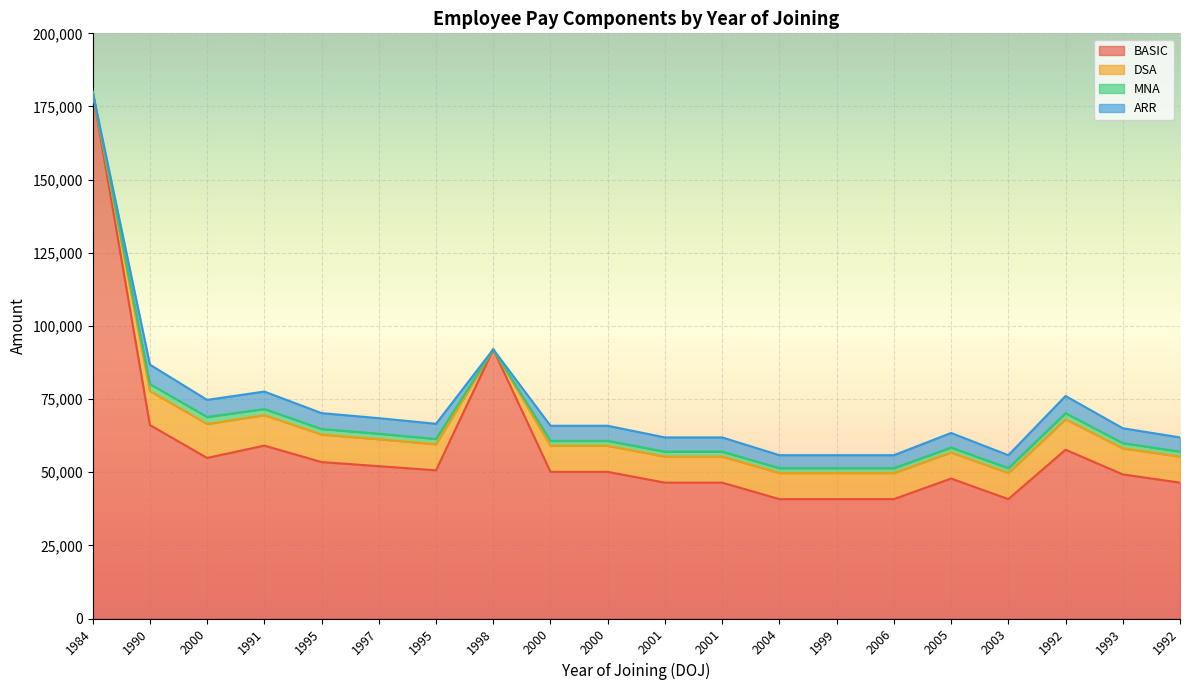

What is the difference between the highest and lowest values at 1991?

56998